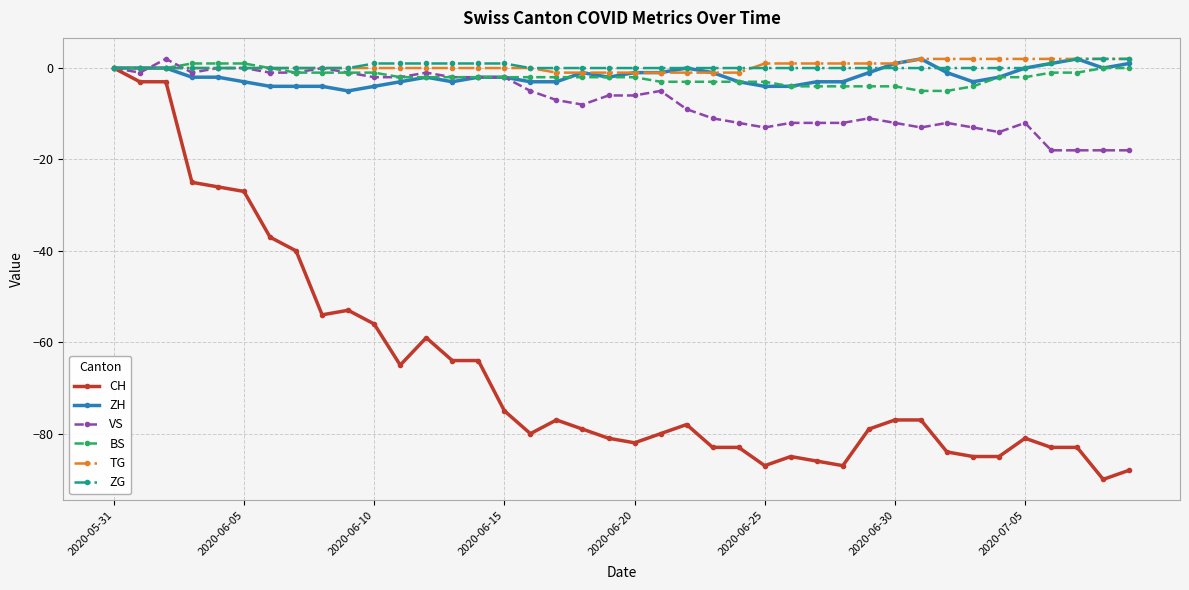

True or false: CH has more than 0 interior local peaks.

True